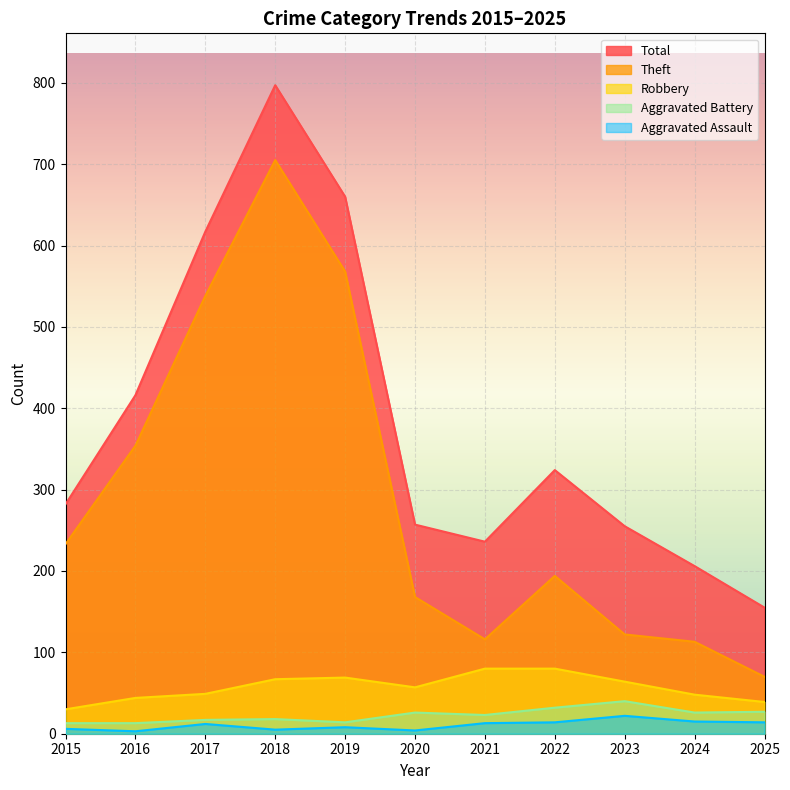

True or false: Robbery and Theft intersect in this chart.

False